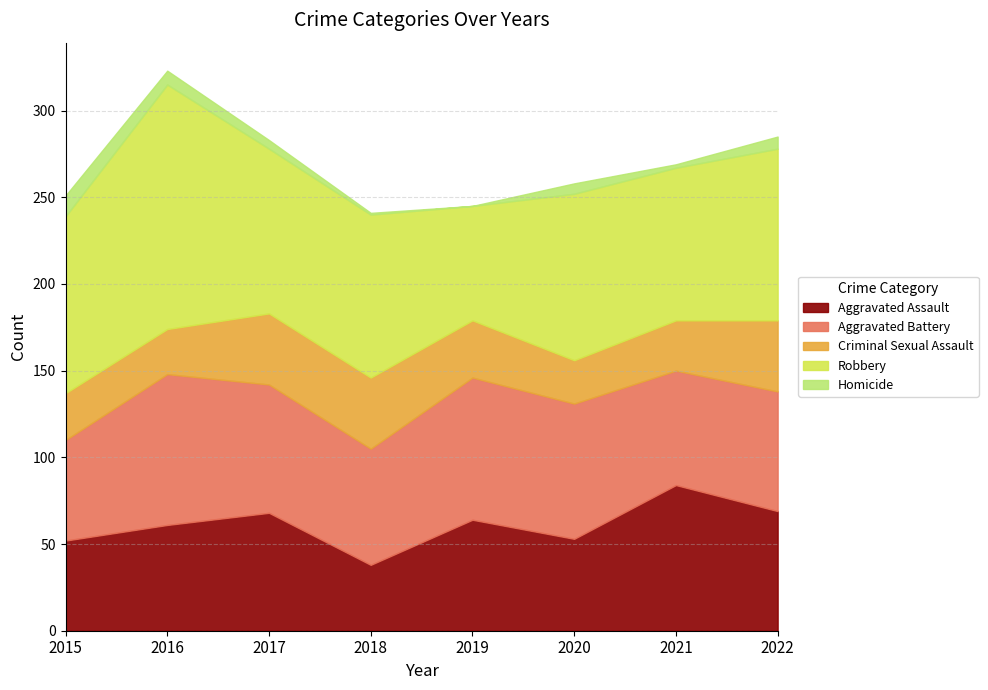

Reading right to left, transcribe all the data shown in this chart.

Aggravated Assault: 69	84	53	64	38	68	61	52
Aggravated Battery: 69	66	78	82	67	74	87	58
Criminal Sexual Assault: 41	29	25	33	41	41	26	27
Robbery: 99	88	96	66	94	95	141	102
Homicide: 7	2	6	0	1	5	8	12